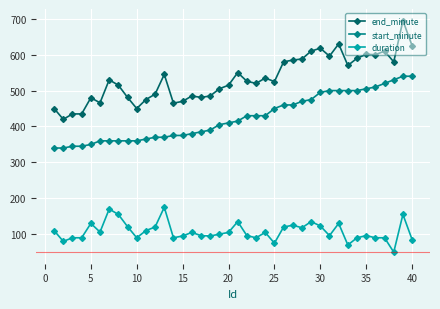

What is the difference between the maximum and minimum values in the start_minute series?

200